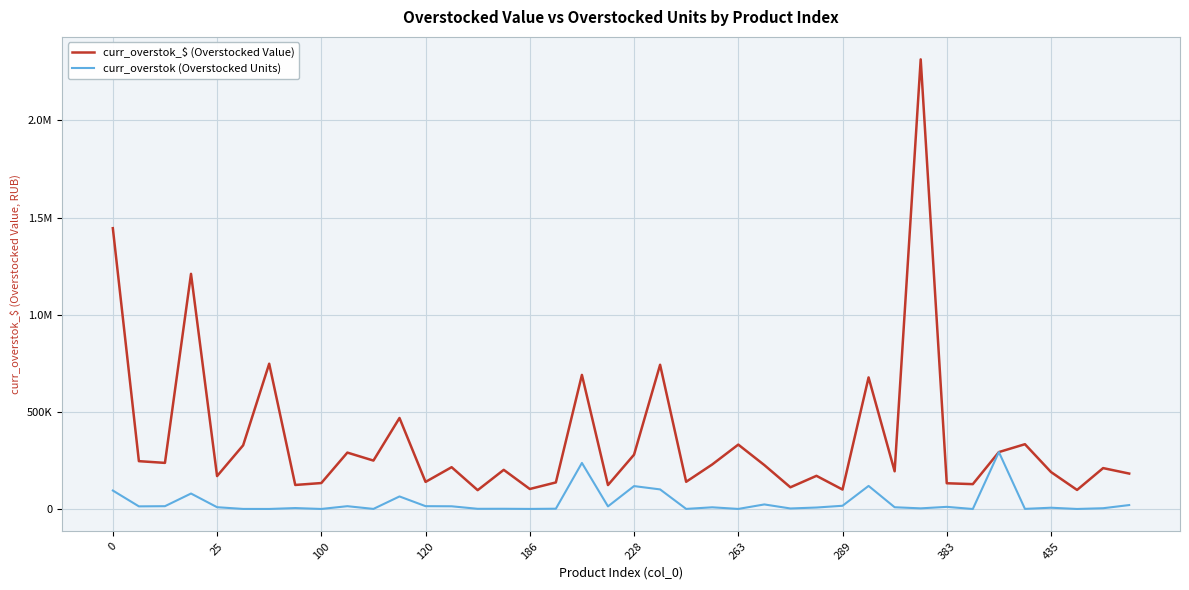

What is the smallest value displayed?

17.2